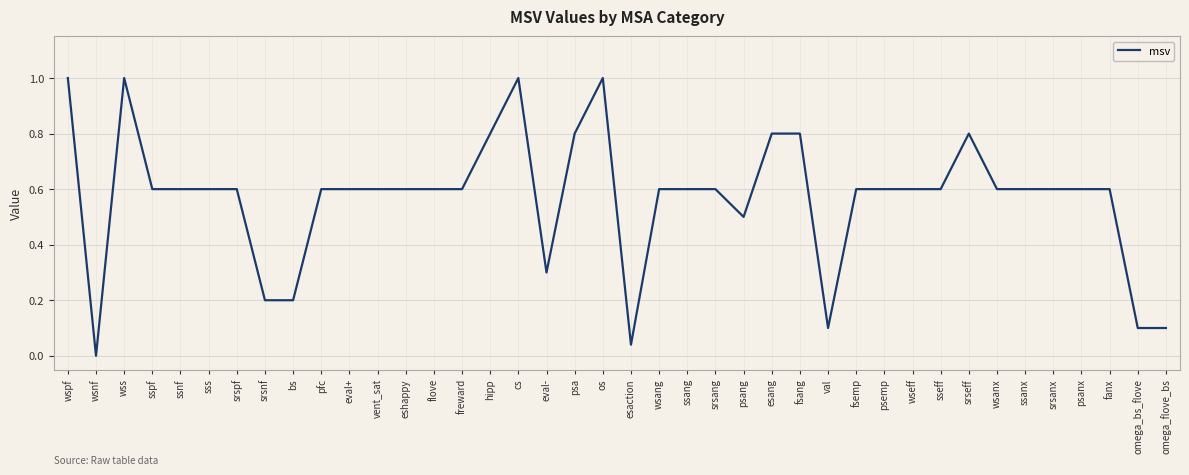

What is the difference between the maximum and second lowest values?

1.0